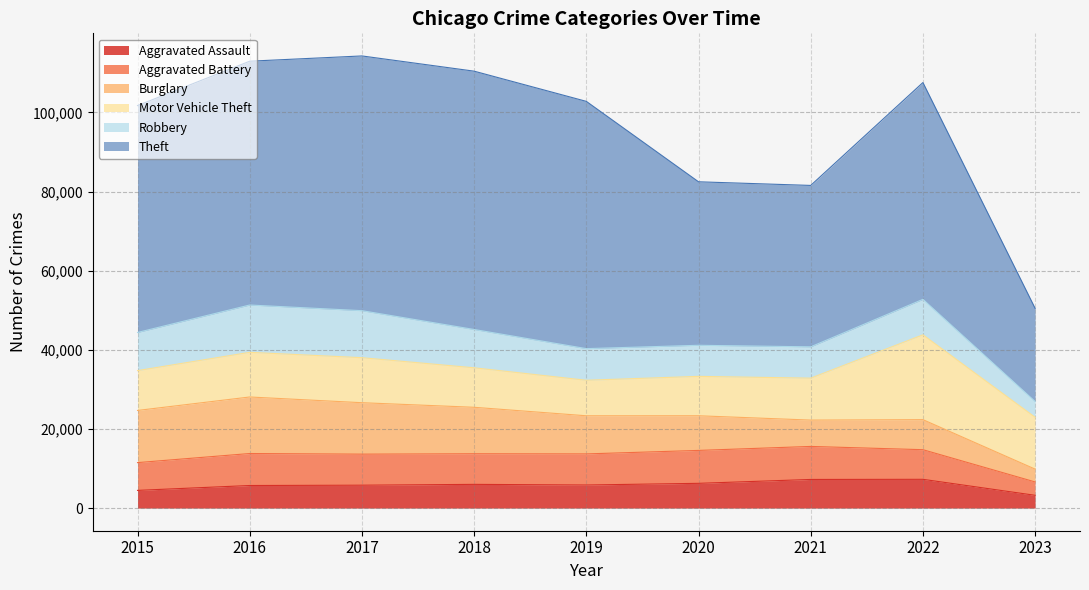

Does the chart display data point markers on the line(s)?

No